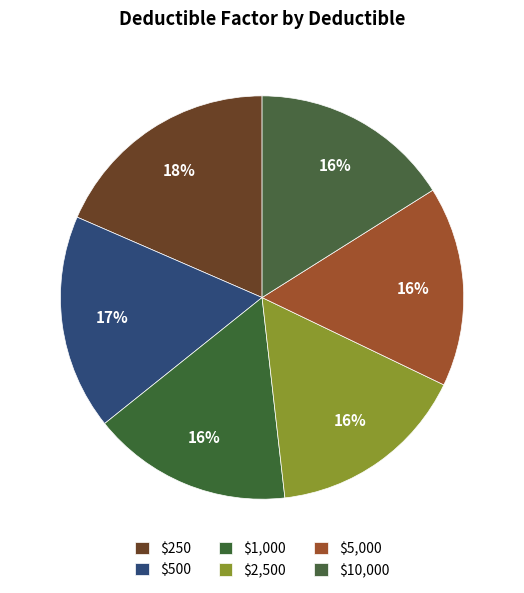

Is there a majority slice in this chart?

No